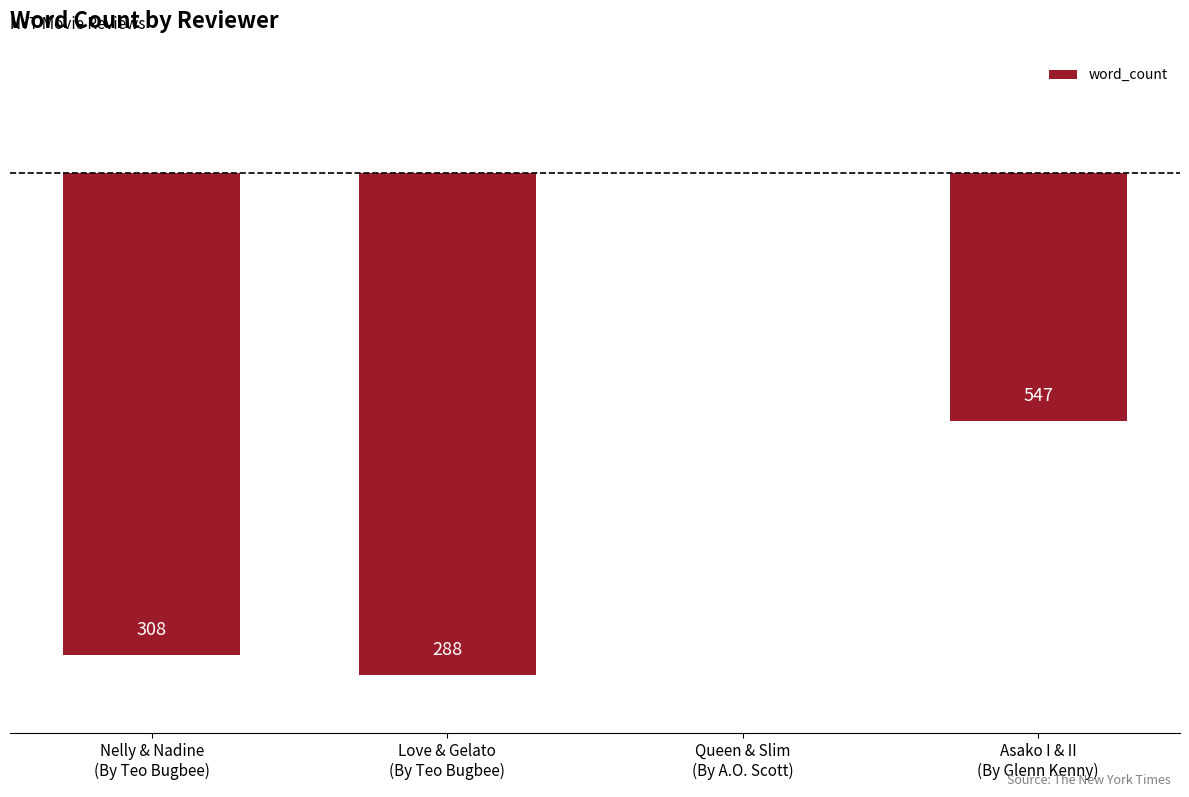

Are the bars horizontal?

No